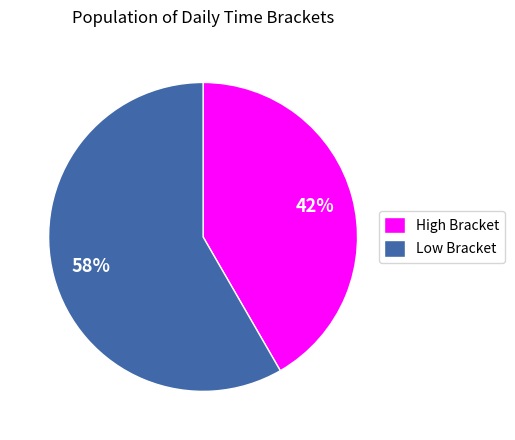

Is there any slice that represents more than half of the pie?

Yes